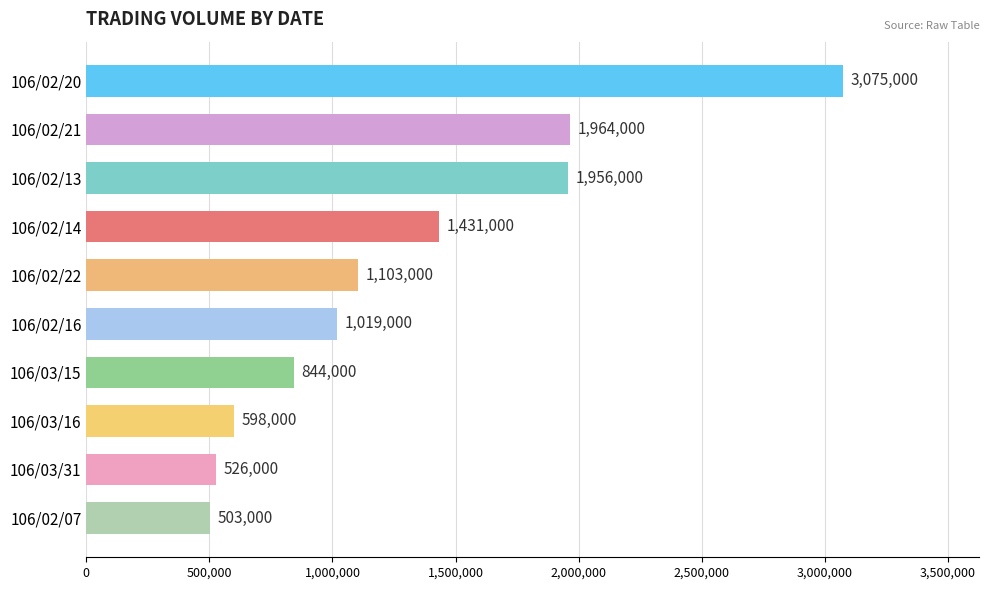

Which label corresponds to the smallest value in the chart?

106/02/07